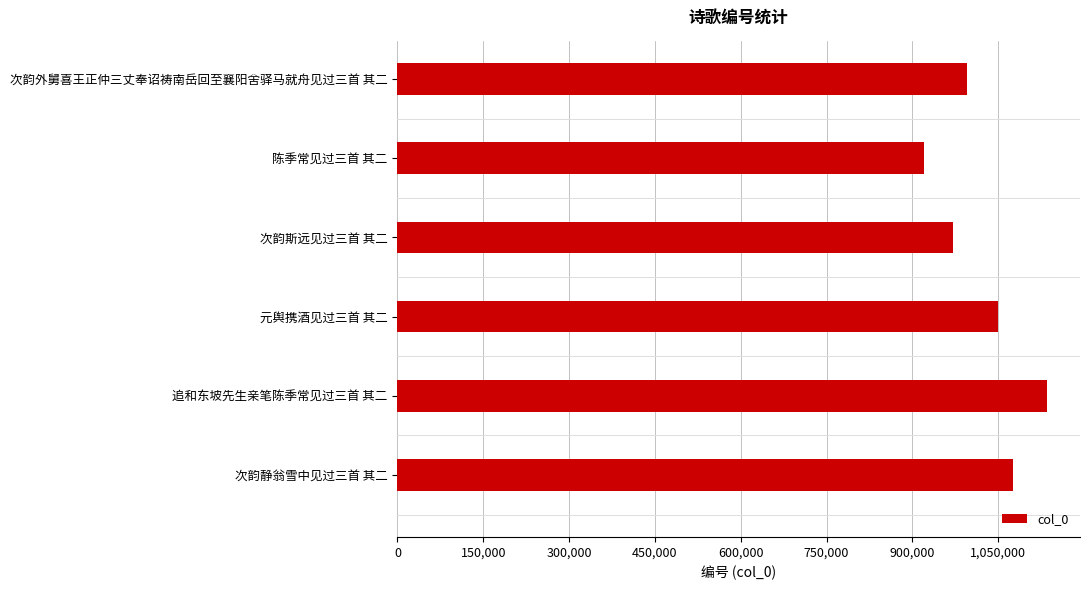

What is the change in value from 次韵静翁雪中见过三首 其二 to 次韵外舅喜王正仲三丈奉诏祷南岳回至襄阳舍驿马就舟见过三首 其二?

-79408